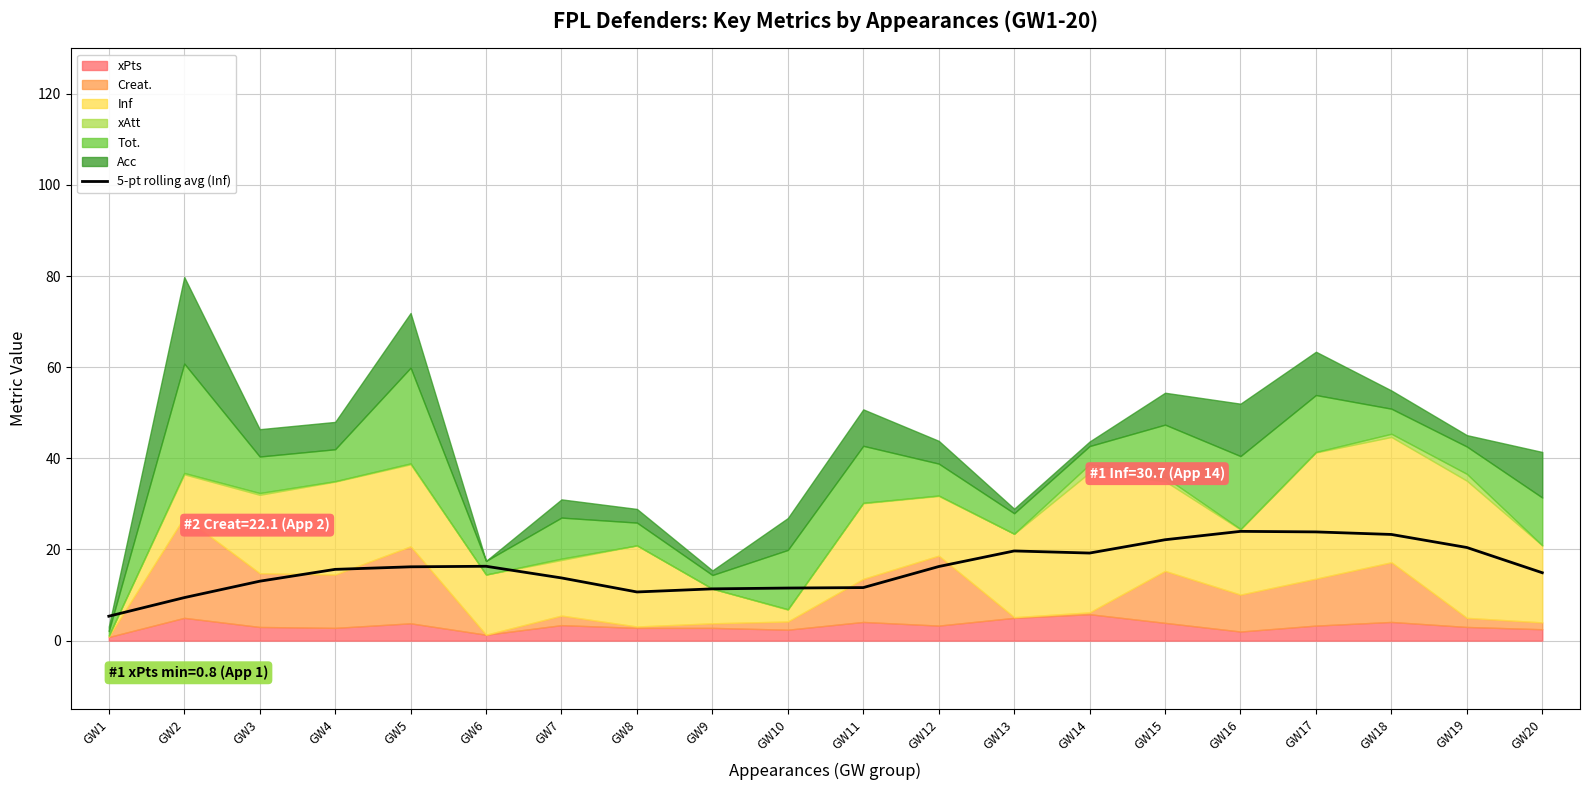

The value at GW5 is 16.2. True or false?

True